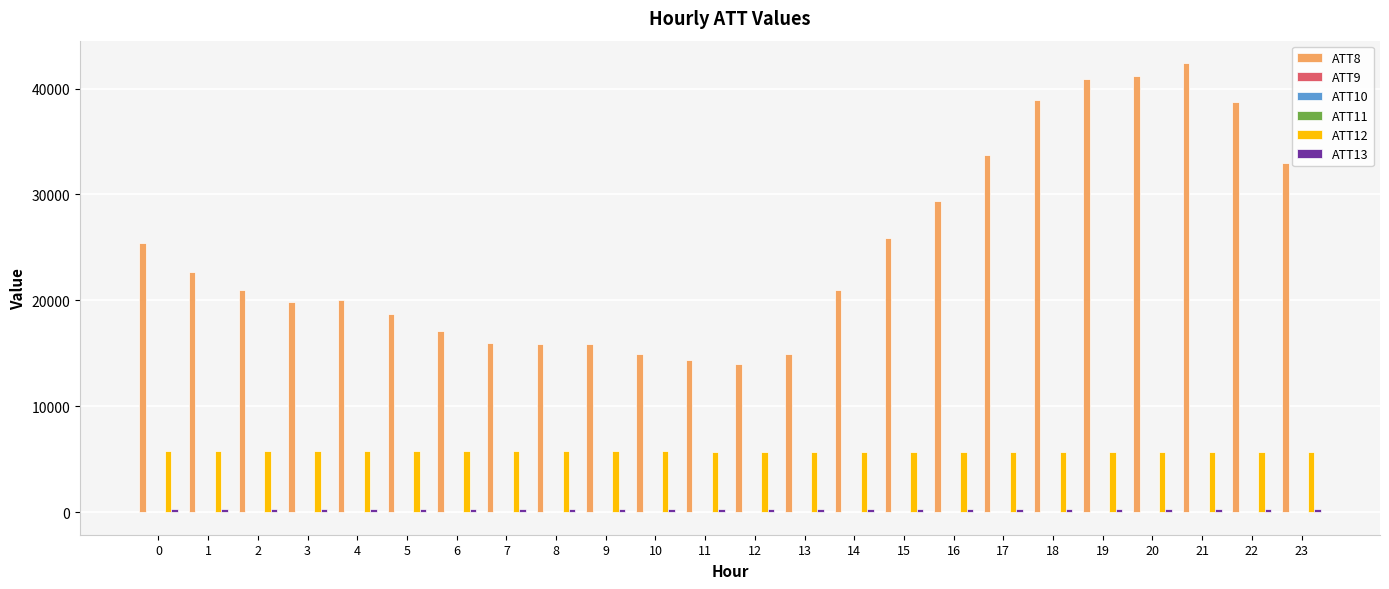

What is the maximum value shown in the chart?

42400.0